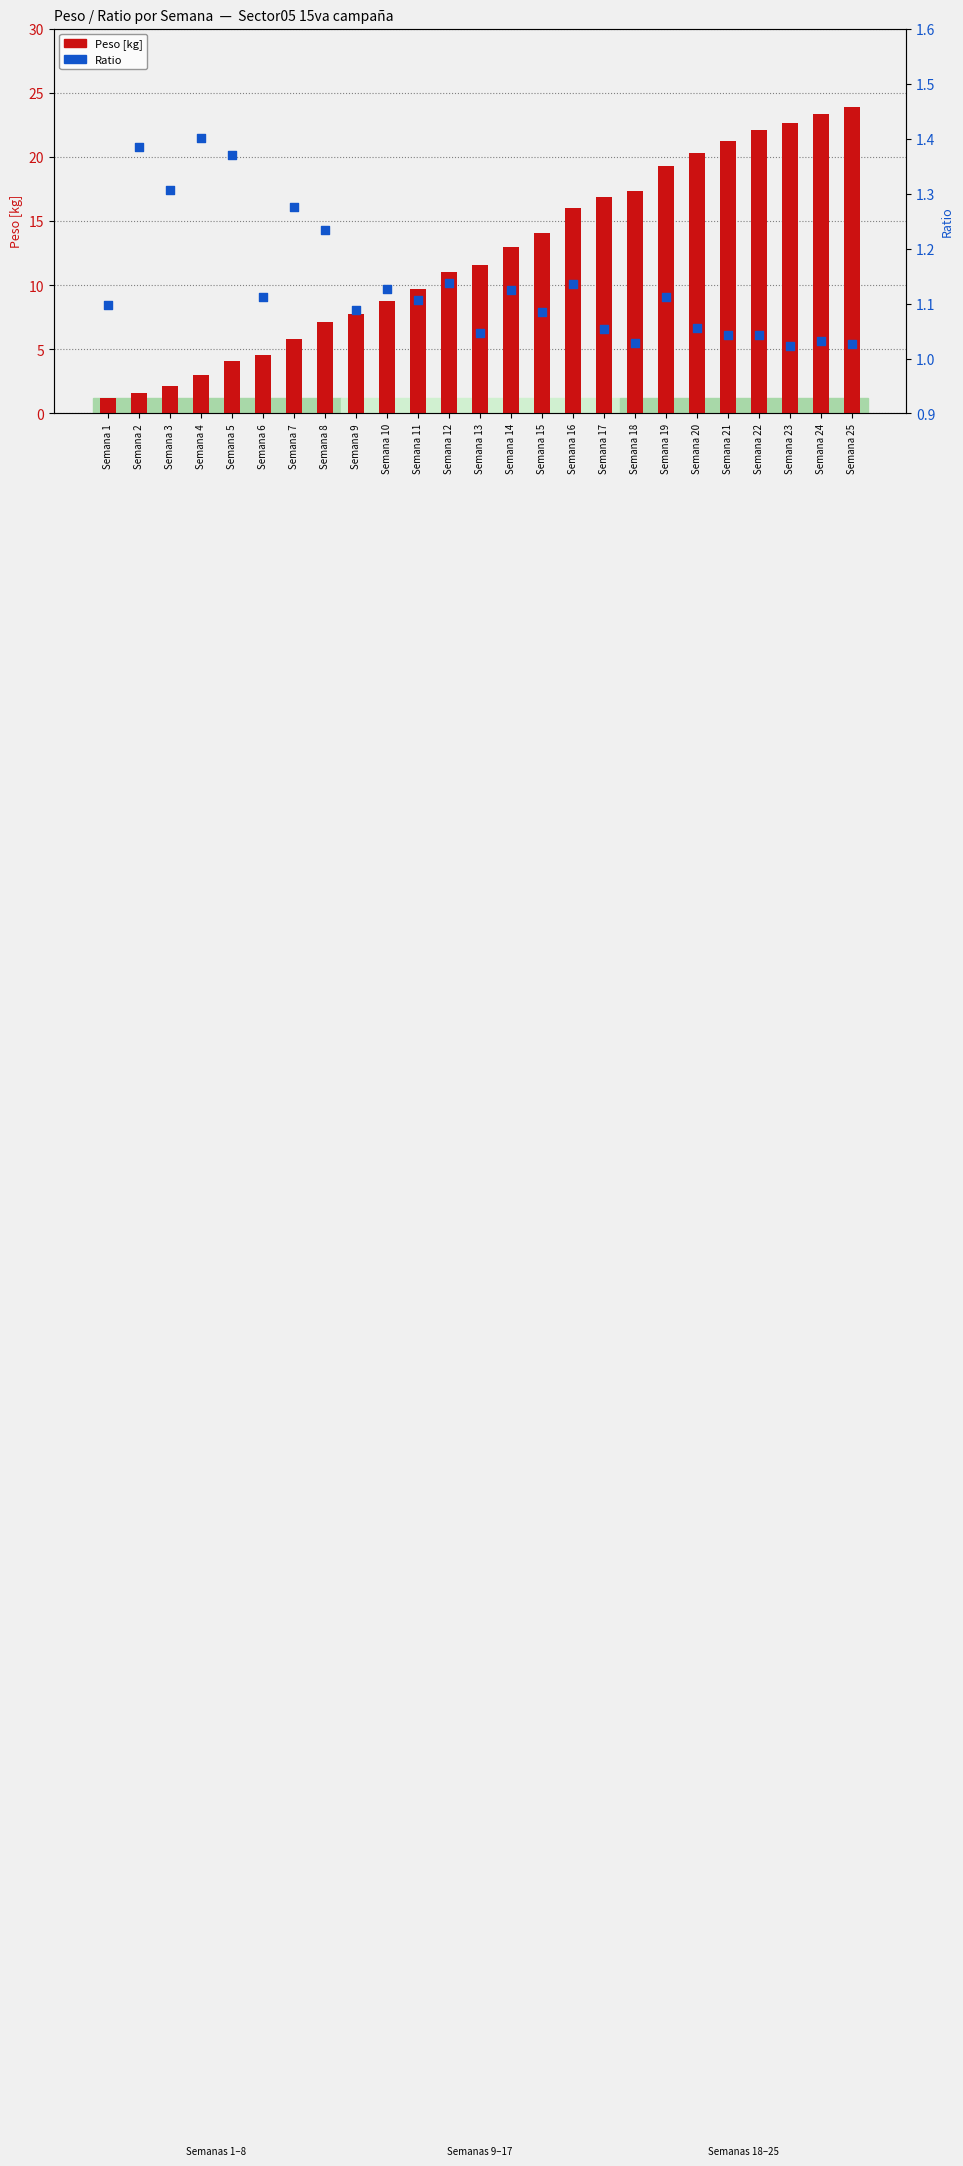

Is the value of Peso [kg] at Semana 15 greater than the value of Ratio at Semana 5?

Yes